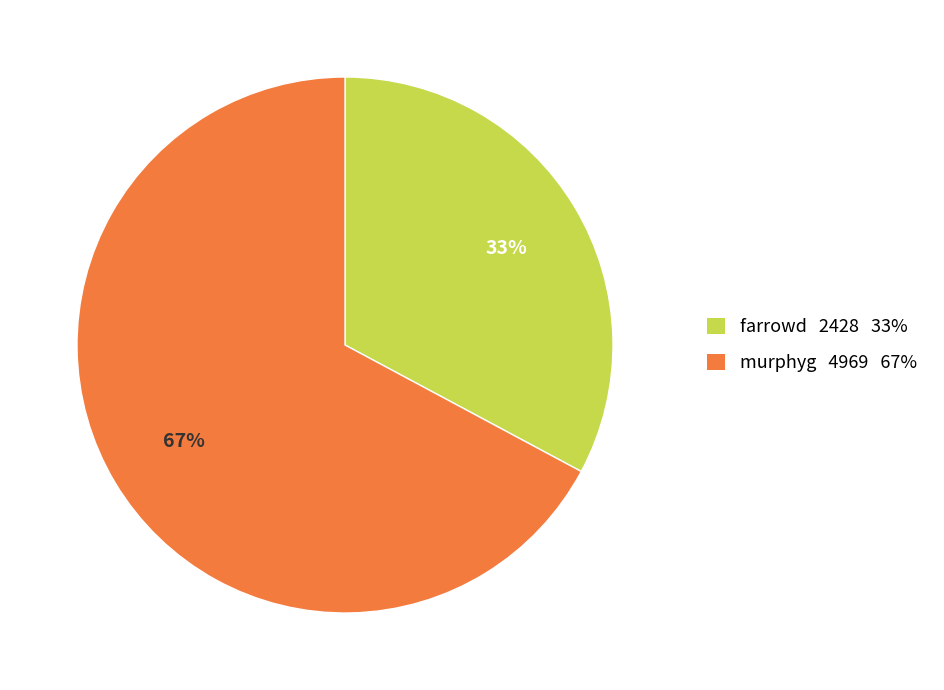

How many segments does this pie chart have?

2